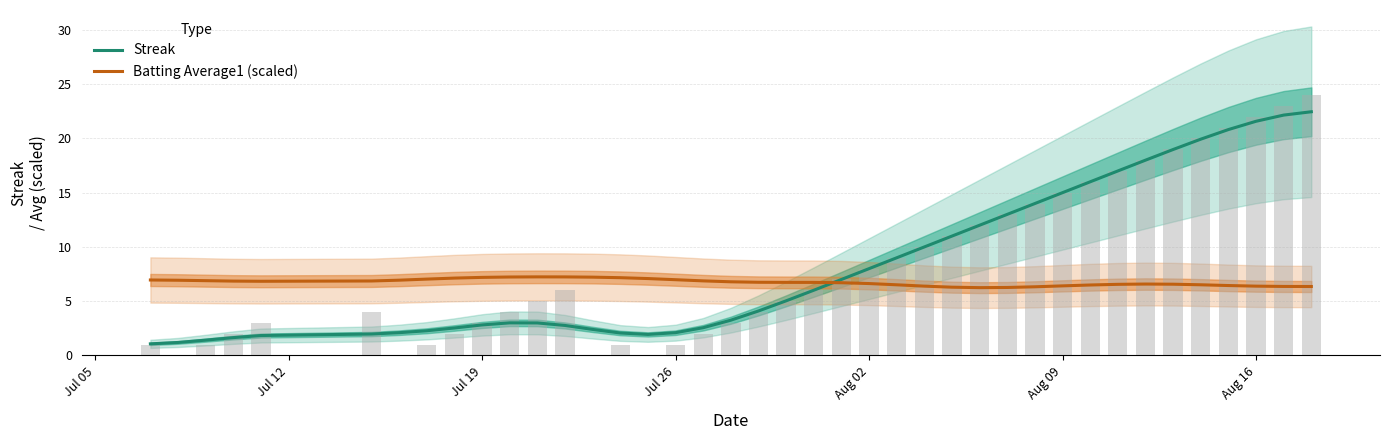

What is the lowest value of the Batting Average1 (scaled) series?

6.2